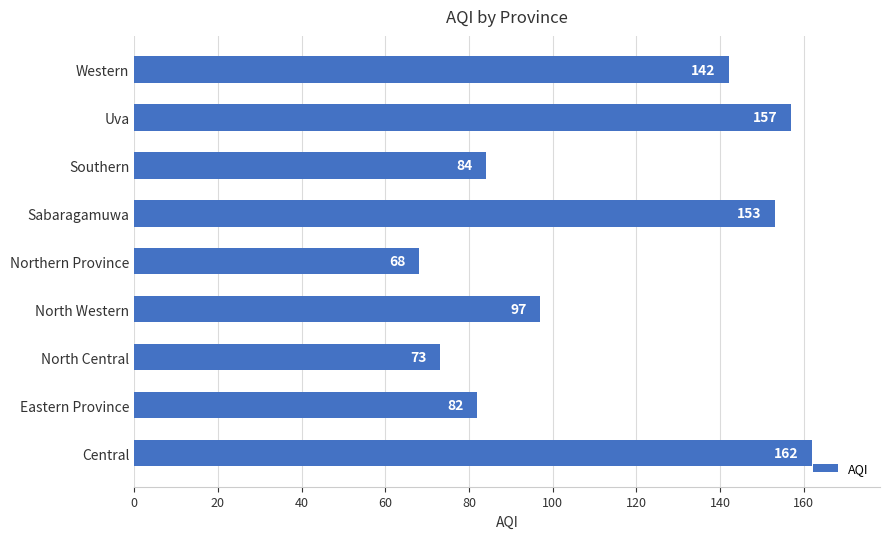

What is the difference between the maximum and minimum values?

94